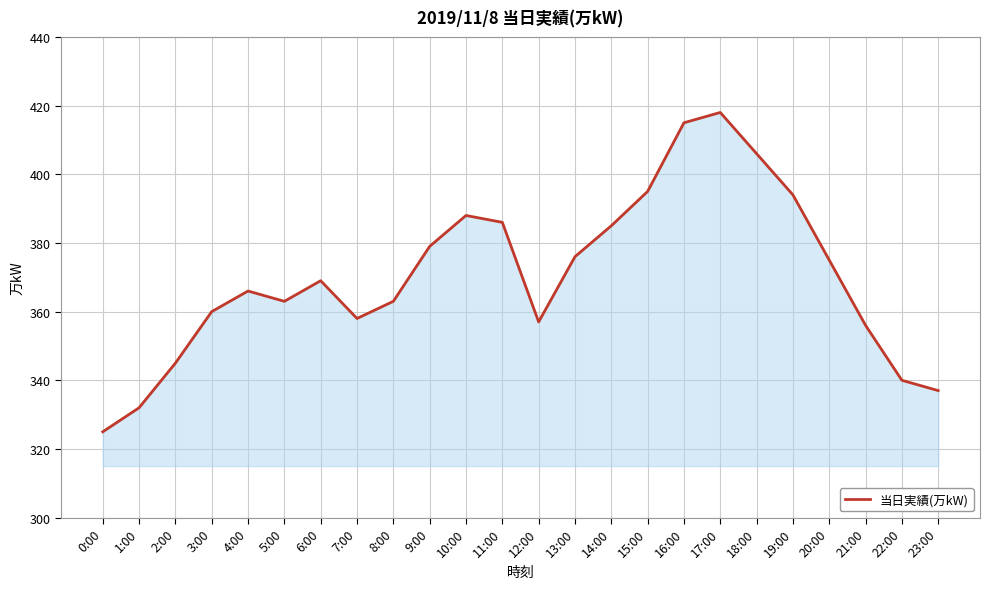

What is the sum of all values?

8888